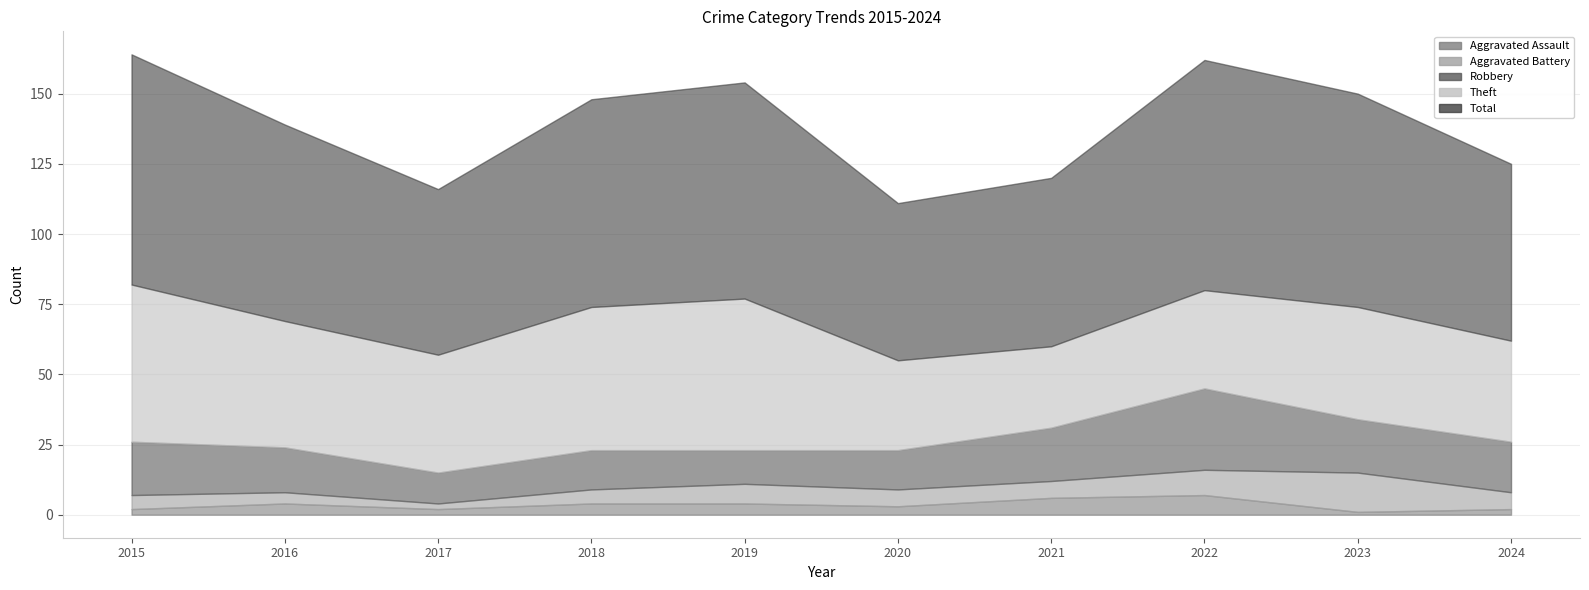

Read the Total value at 2016.

70